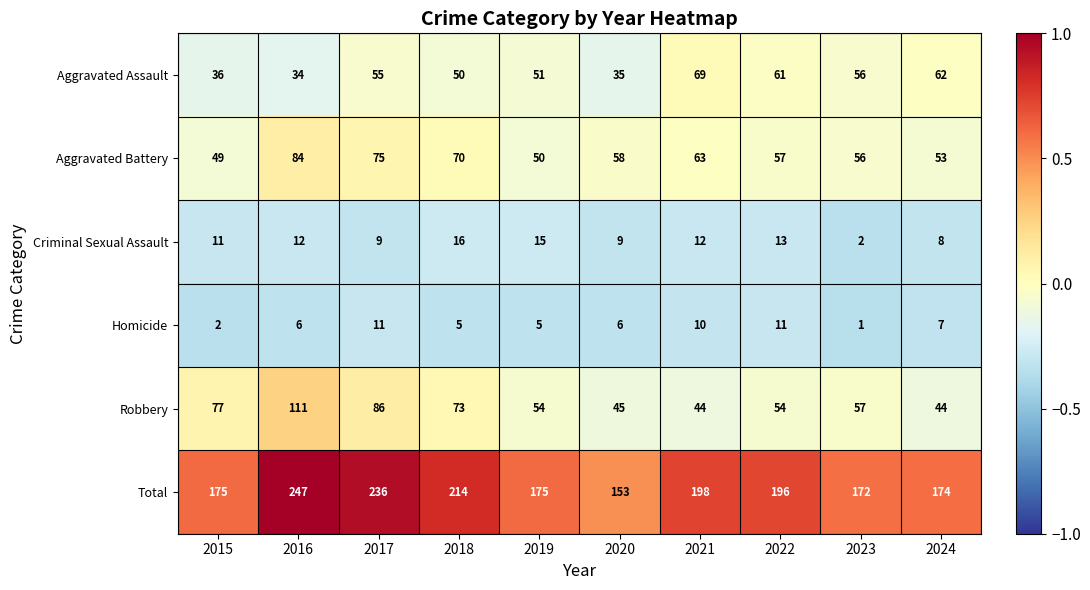

Count the number of categories in the chart.

10